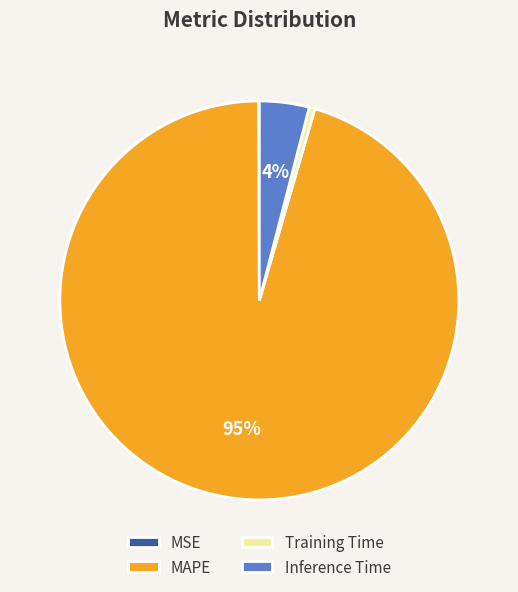

Which category accounts for the majority?

MAPE